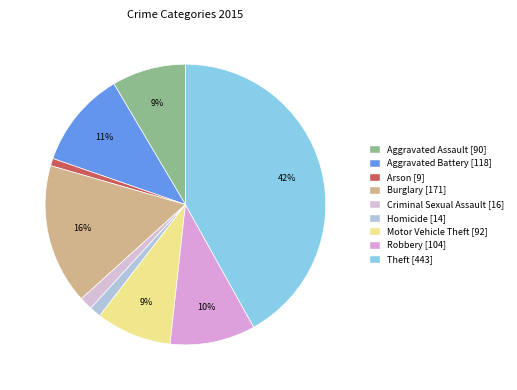

Is there a majority slice in this chart?

No